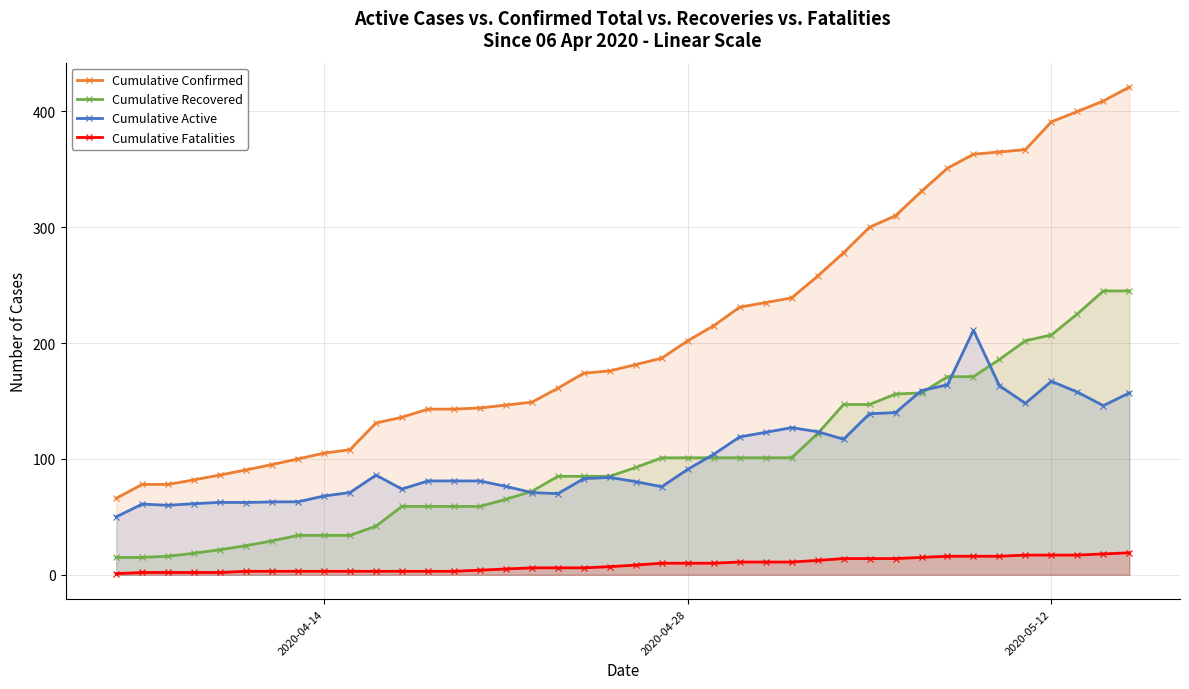

Which series has the largest range (max minus min)?

Cumulative Confirmed